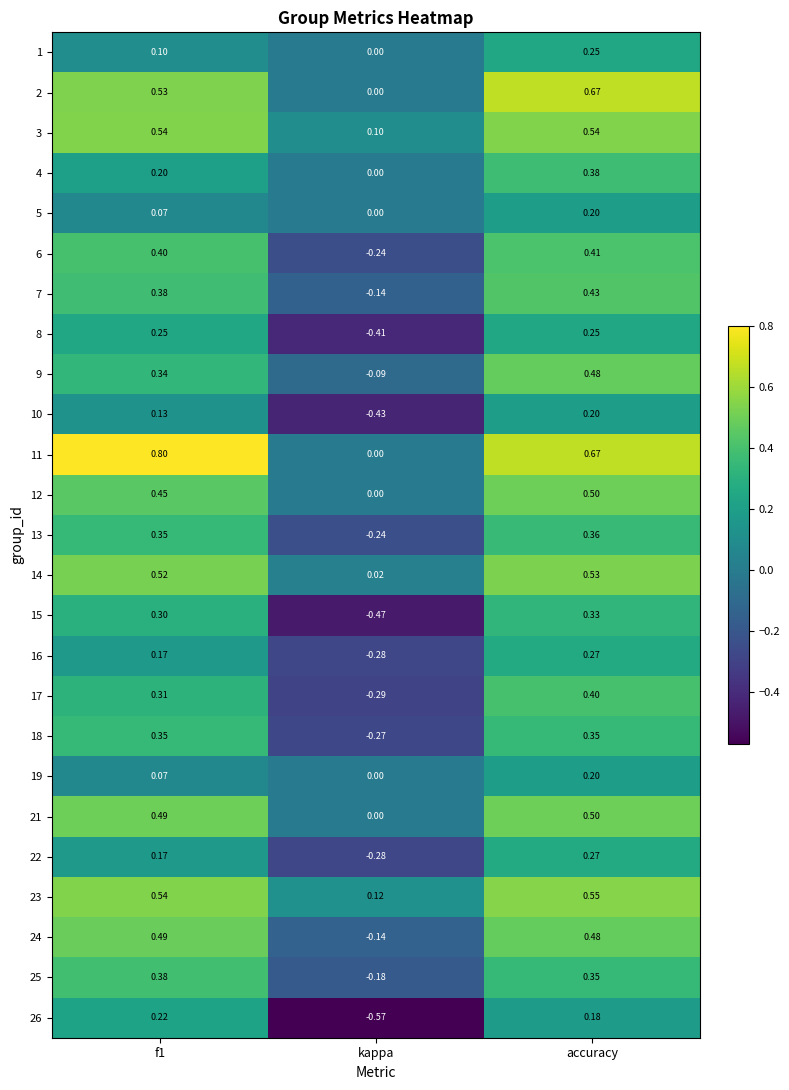

Is the value of 12 at kappa greater than the value of 16 at accuracy?

No